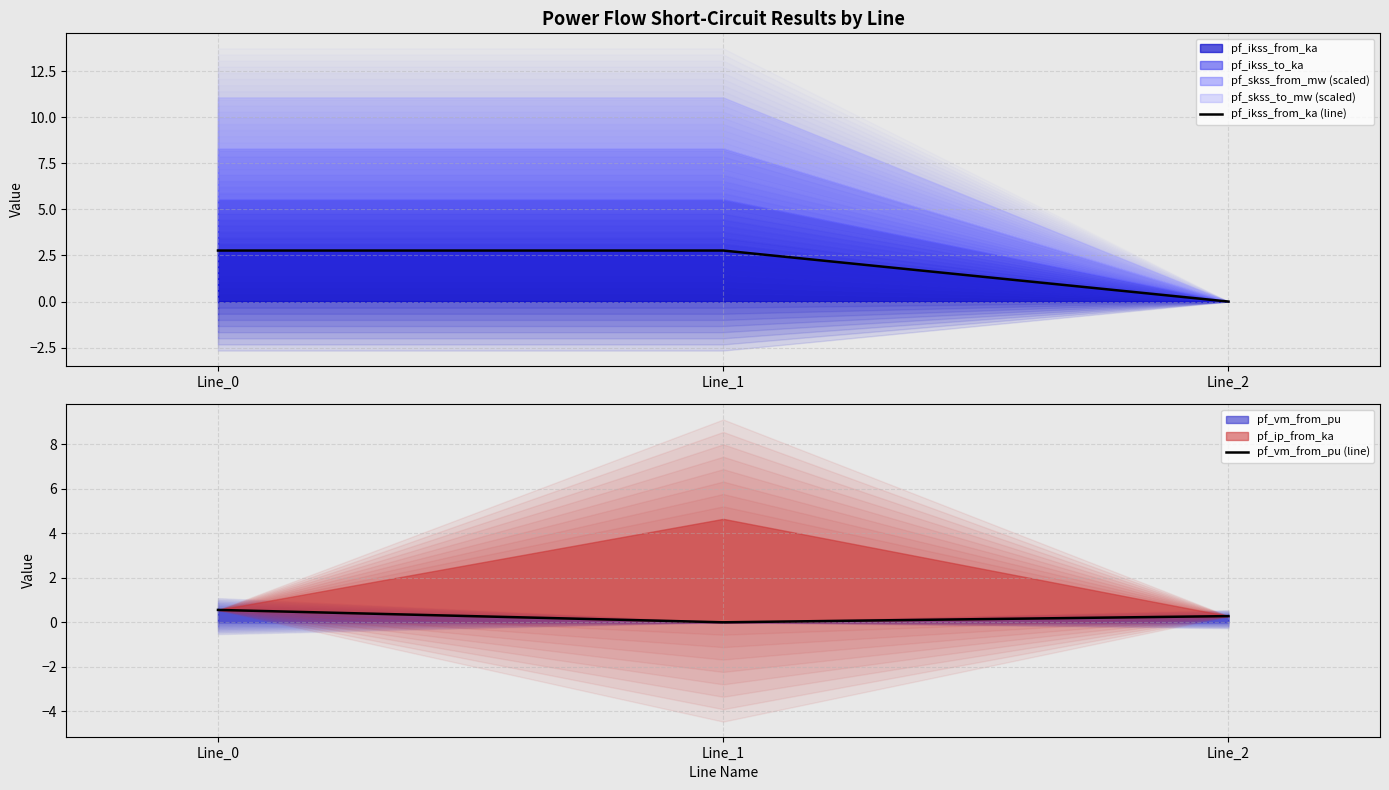

Reading left to right, extract all data points from this chart.

pf_ikss_from_ka (line): Line_0=2.8	Line_1=2.8	Line_2=0.0
pf_vm_from_pu (line): Line_0=0.6	Line_1=0.0	Line_2=0.3